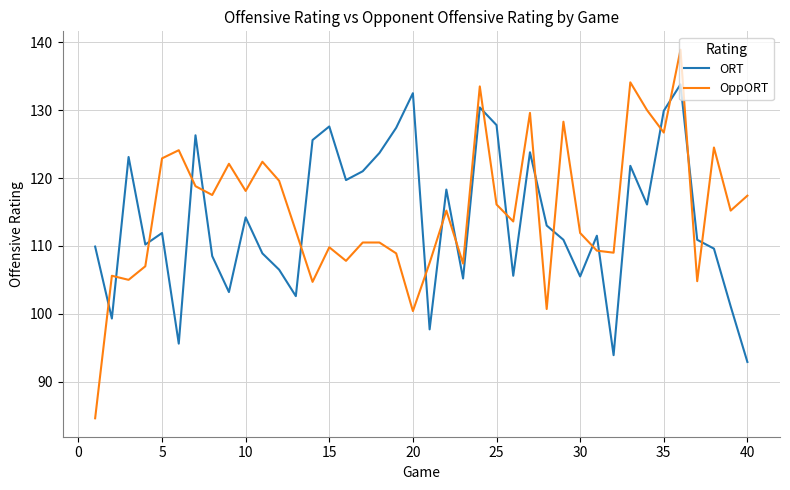

At how many categories does at least one series exceed 94?

40